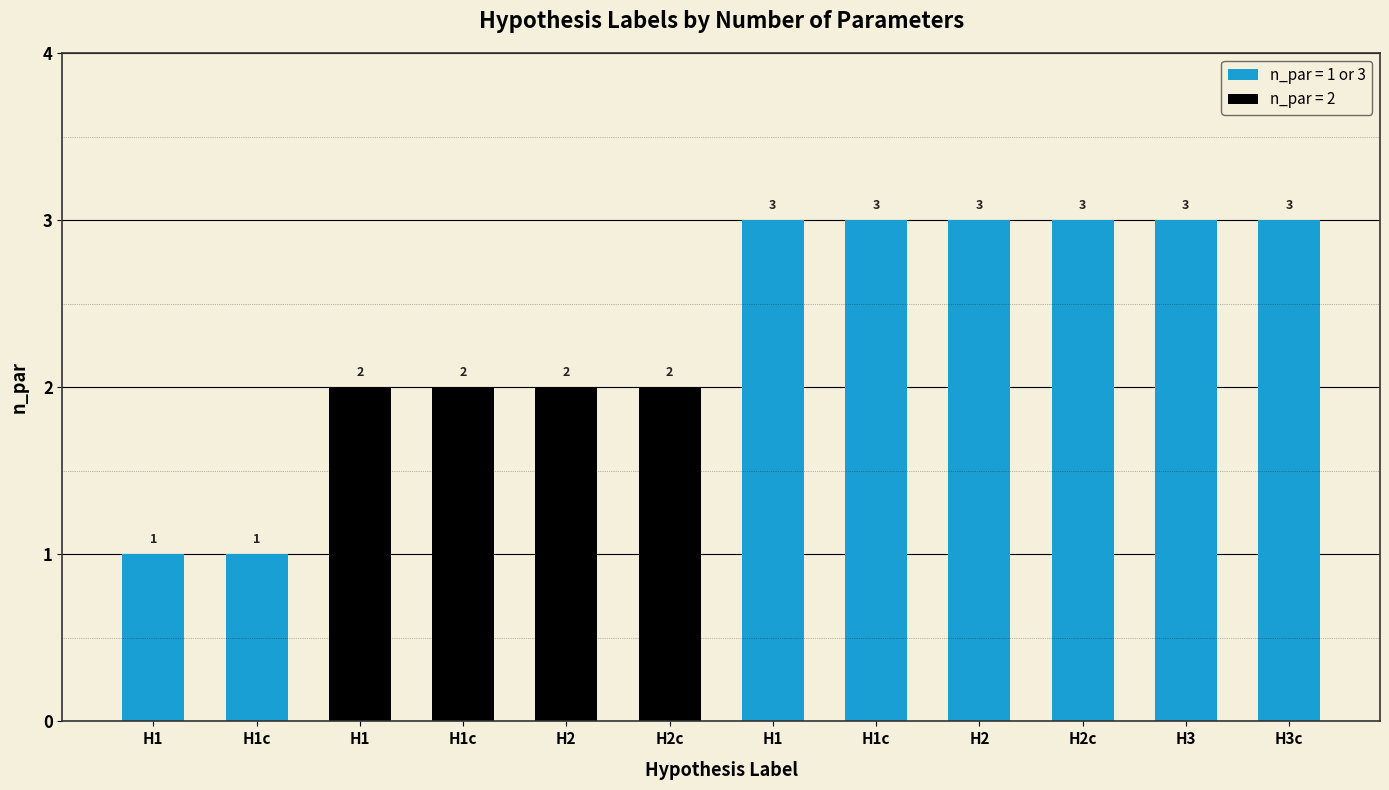

What is the minimum value shown in the chart?

1